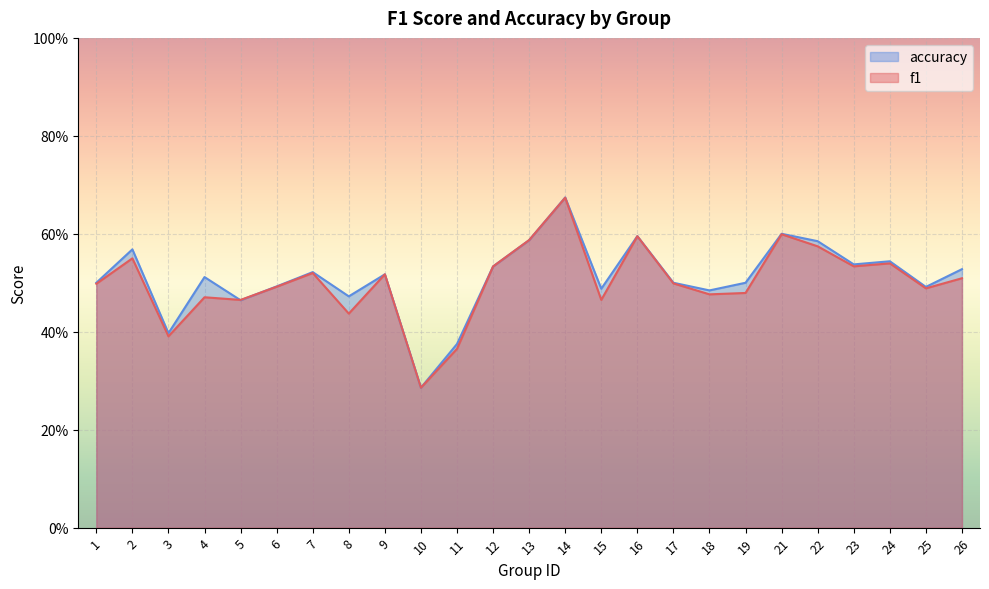

At which category does accuracy reach its first local valley?

3